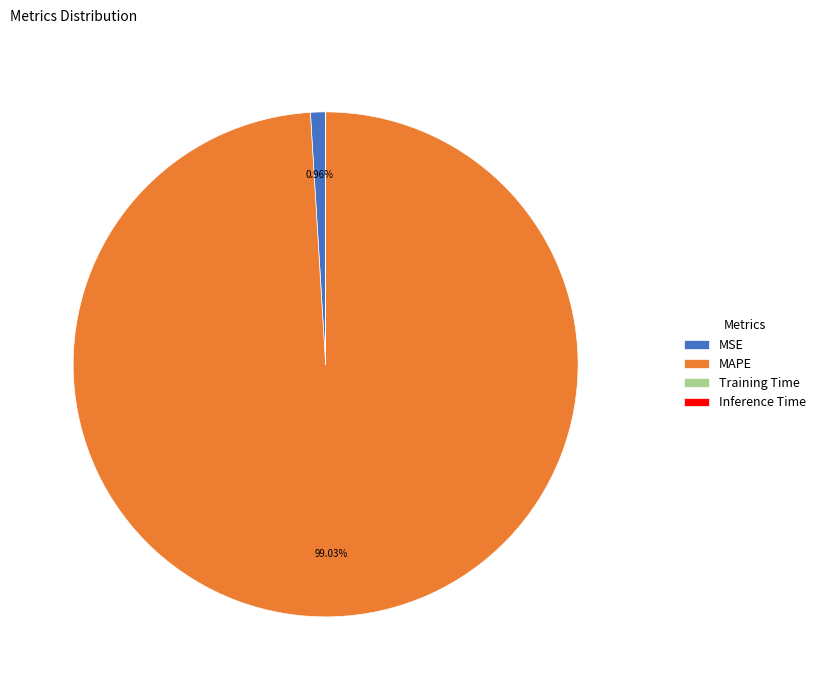

Which category has the biggest portion of the pie?

MAPE